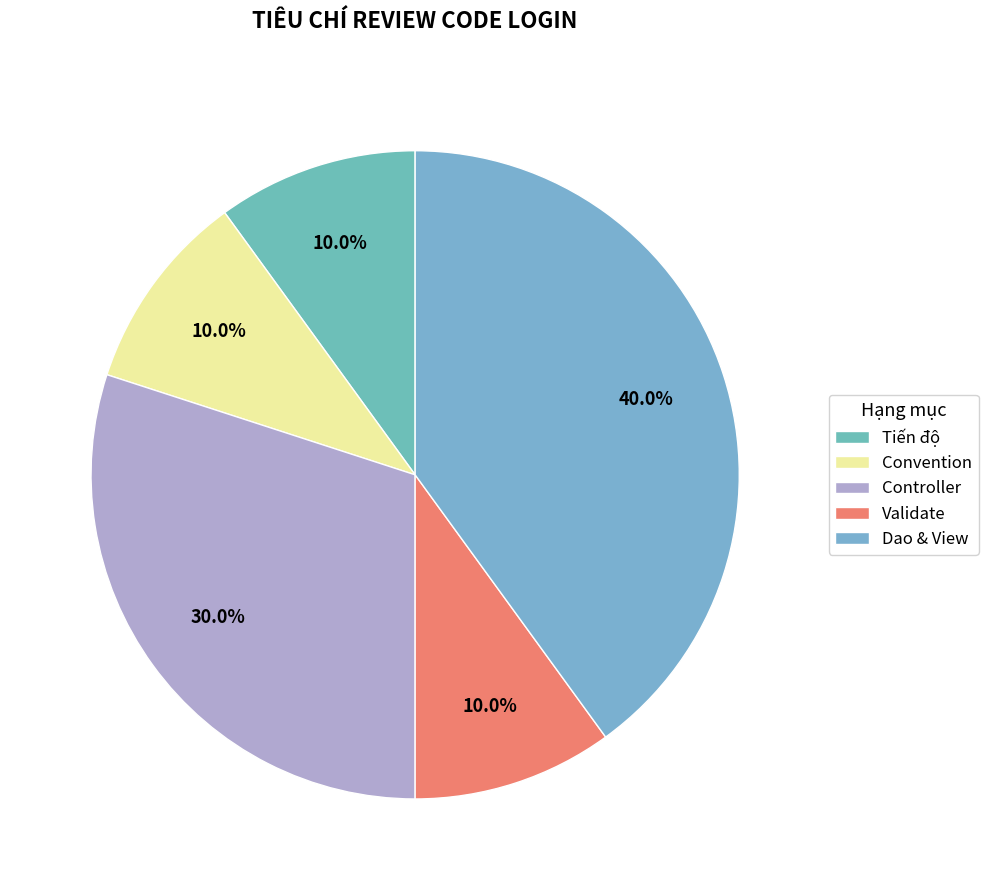

What is the ratio of the value at Dao & View to the value at Tiến độ?

4.0